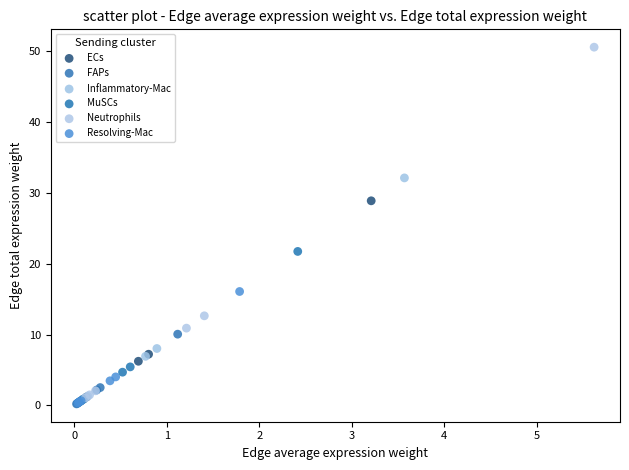

Which series contains the highest Y value?

Neutrophils